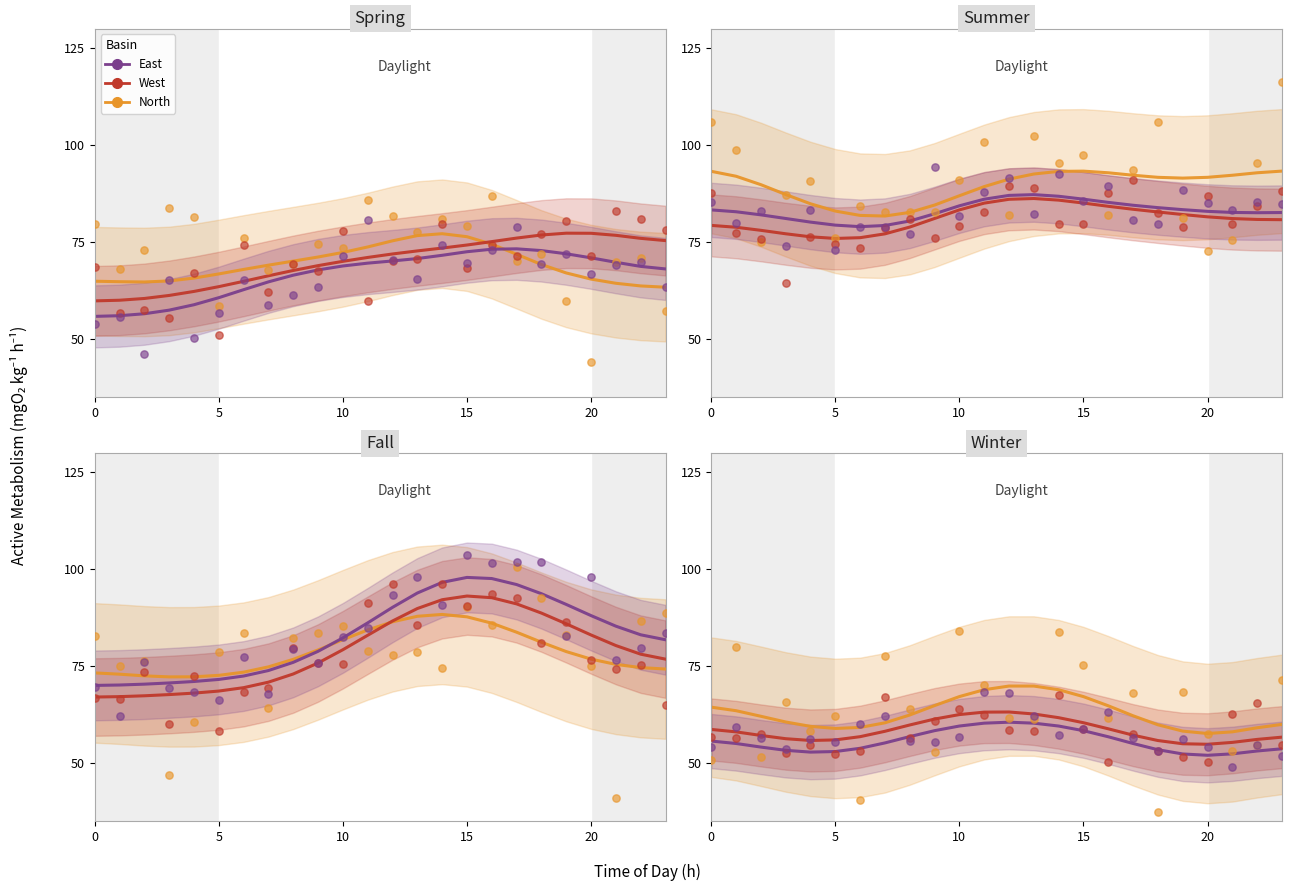

Which series has the widest spread of Y values?

North